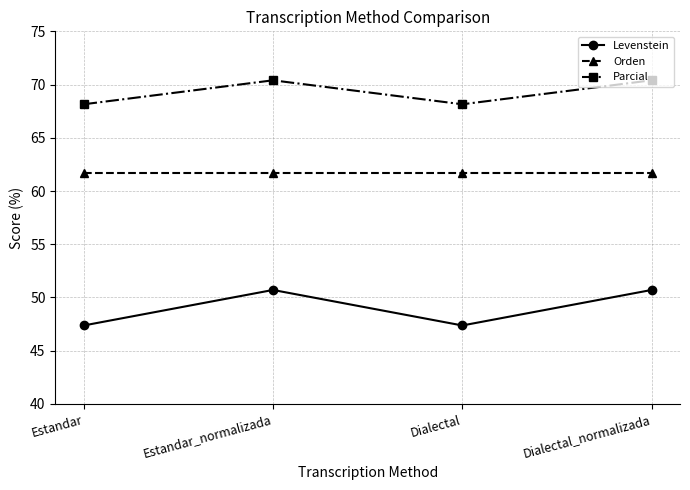

The value of Levenstein at Dialectal is 27.9. True or false?

False